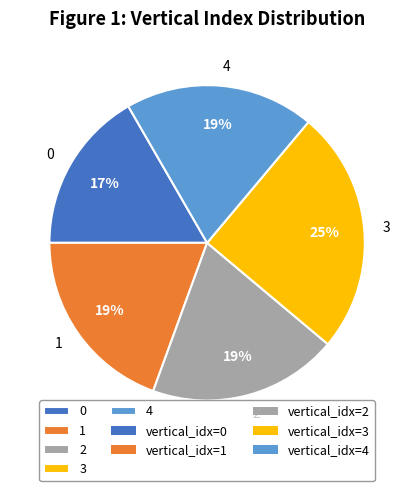

Which slice is the largest?

3